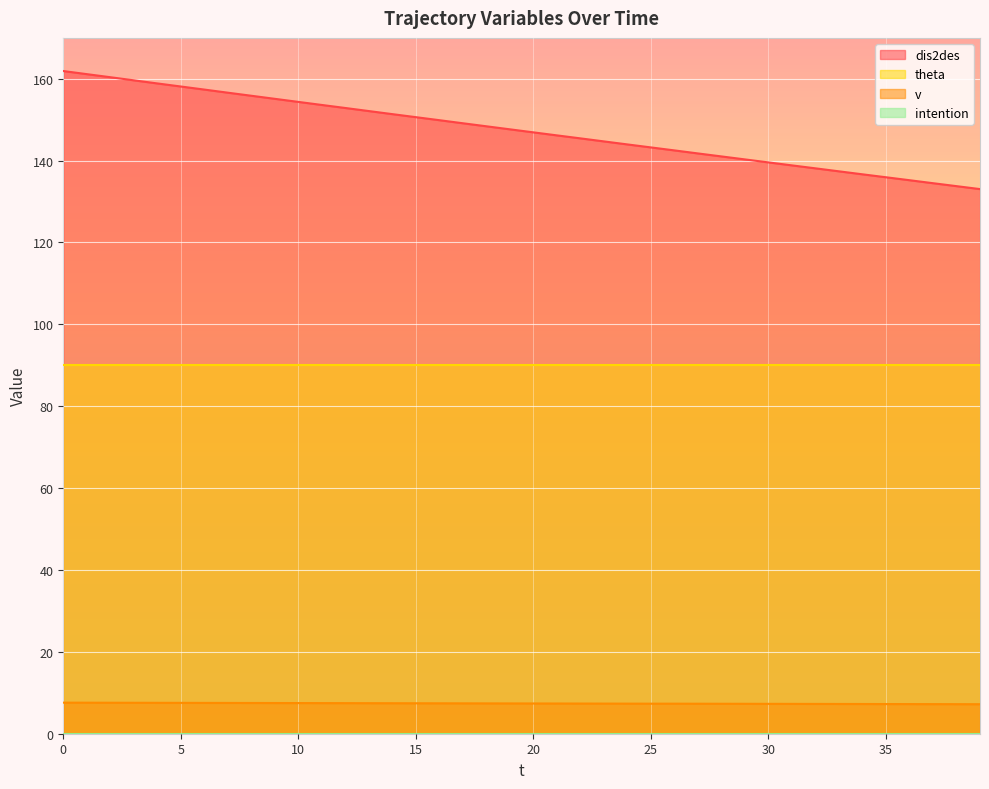

How many data points does each series have?

40